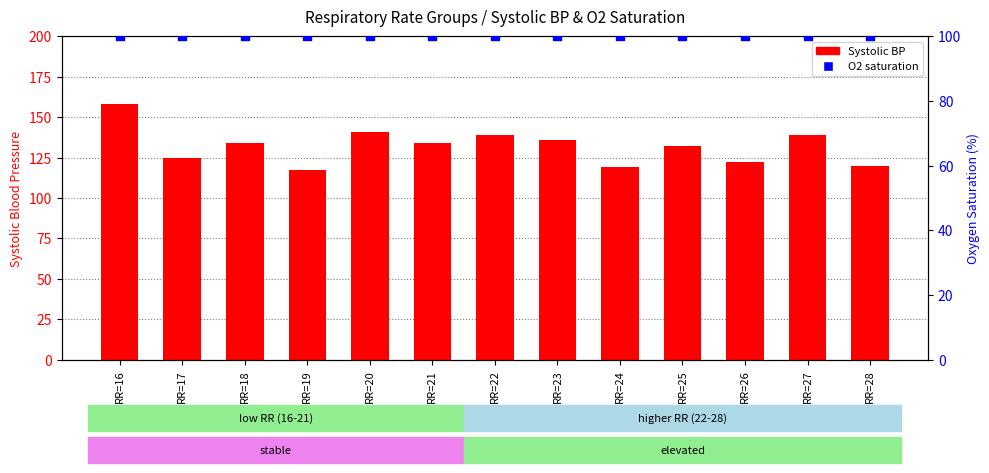

At how many categories does at least one series exceed 137?

4